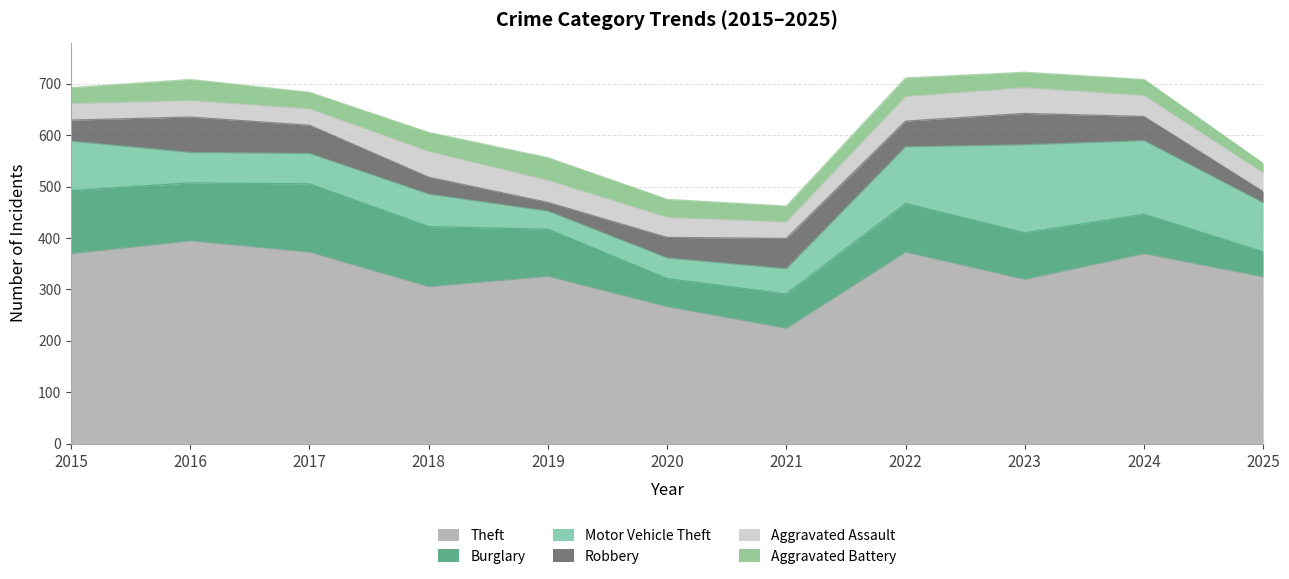

Which series changed the most between 2021 and 2023?

Motor Vehicle Theft